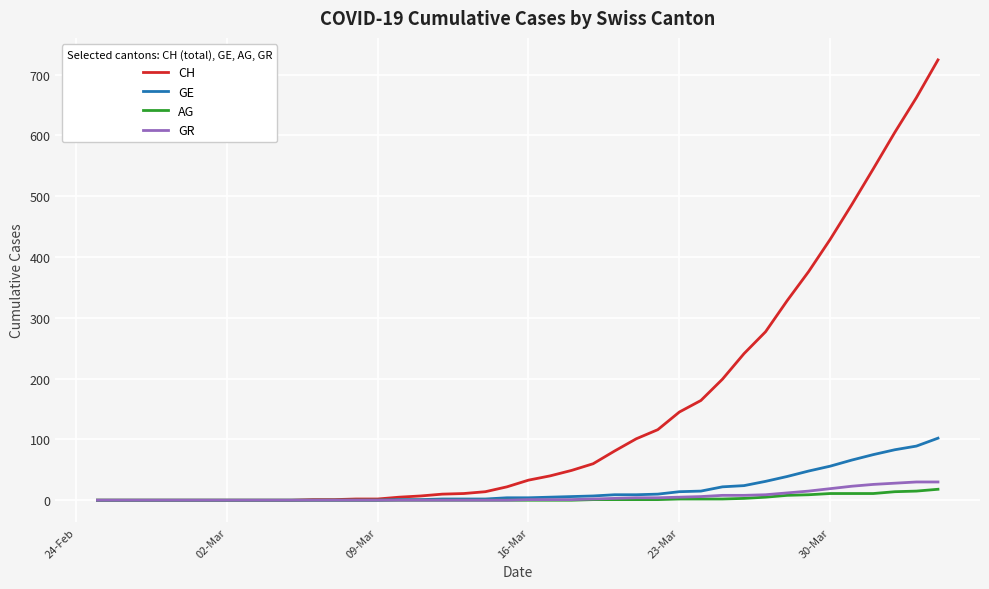

Which series has the largest total across all categories?

CH